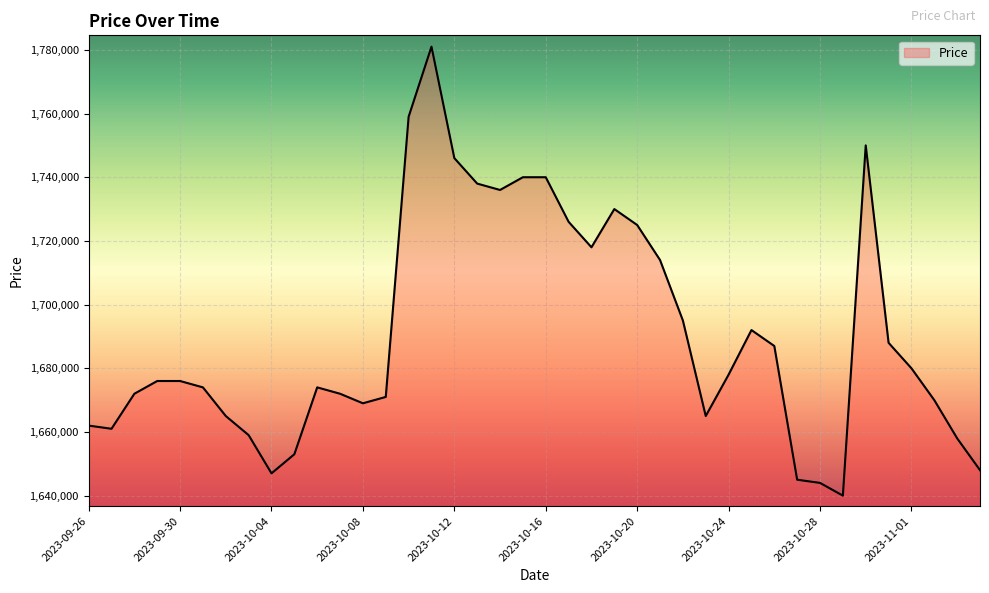

What is the difference between the maximum and minimum values?

141000